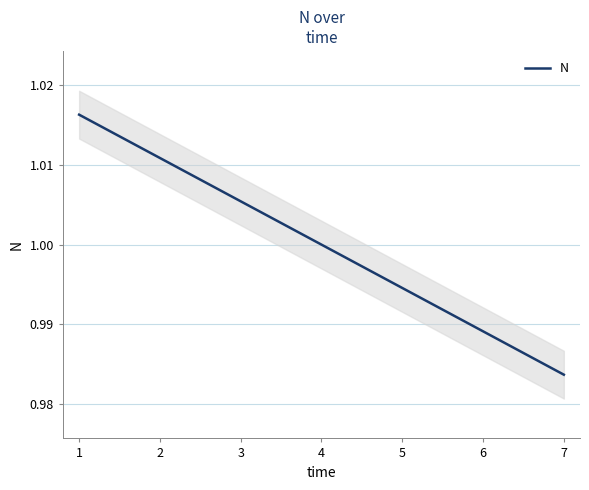

Rank the categories by value from lowest to highest.

6, 5, 4, 3, 2, 1, 0